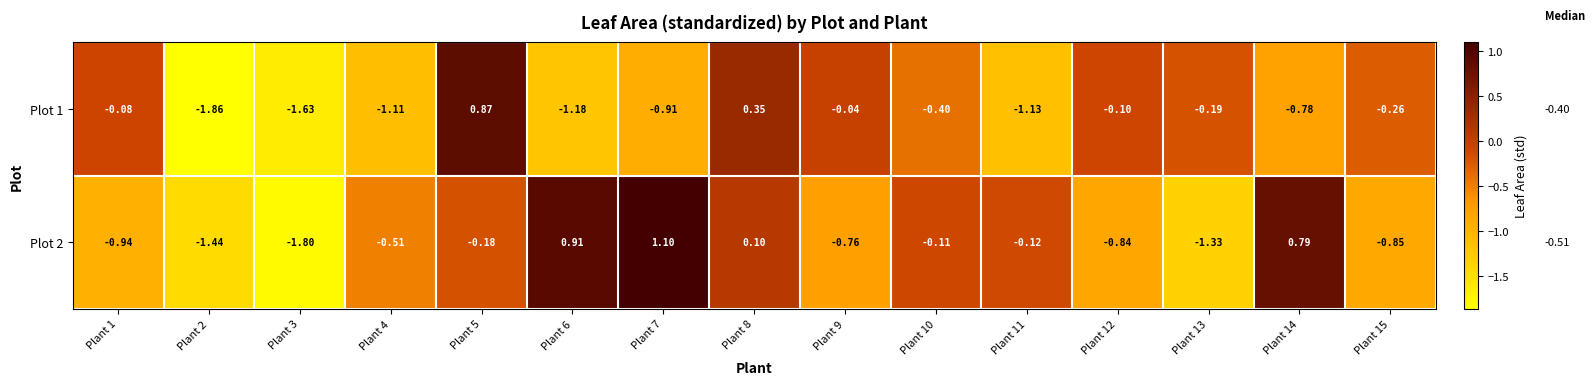

At Plant 7, list the series in order from smallest to largest.

Plot 1, Plot 2